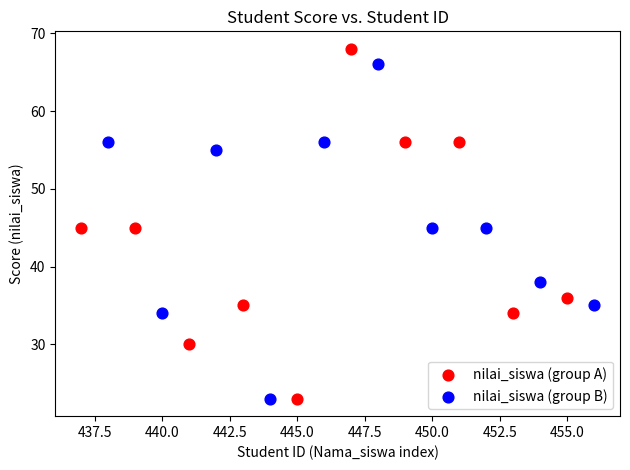

Which series has the widest spread of Y values?

nilai_siswa (group A)